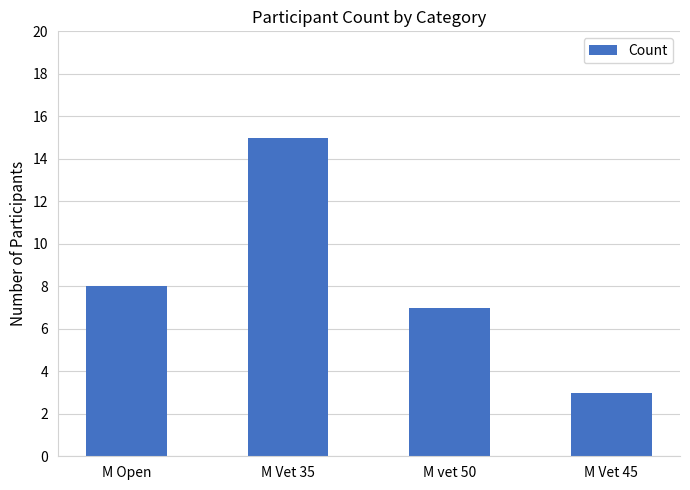

Is it true that the value at M Vet 35 is 22?

False